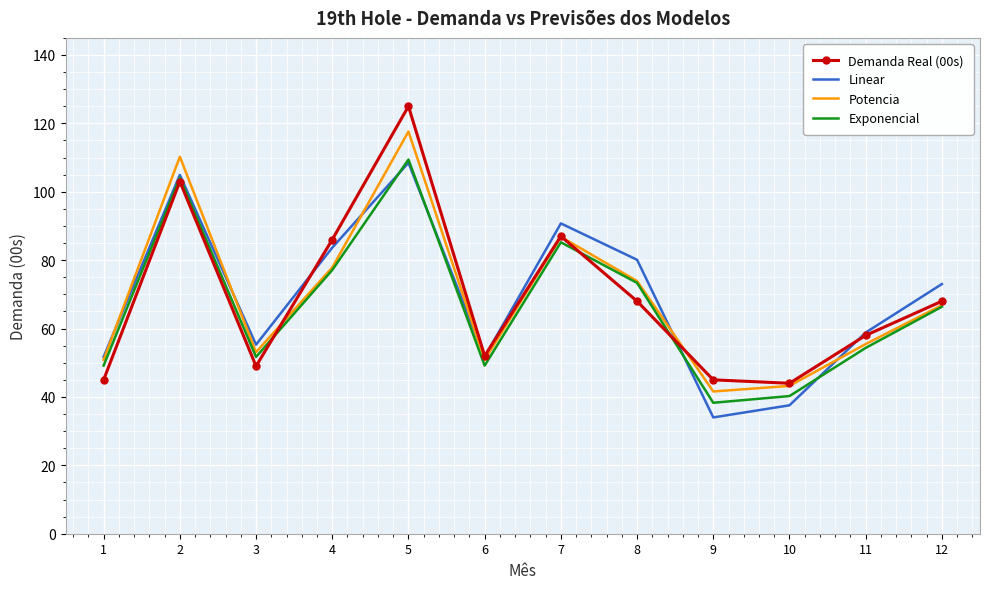

Reading right to left, what are all the values shown in this chart?

Demanda Real (00s): 68.0	58.0	44.0	45.0	68.0	87.0	52.0	125.0	86.0	49.0	103.0	45.0
Linear: 73.0	58.8	37.6	34.0	80.1	90.7	51.7	108.5	83.7	55.3	104.9	51.7
Potencia: 66.8	55.5	43.2	41.6	73.9	86.8	50.9	117.6	77.9	53.1	110.2	50.9
Exponencial: 66.4	54.3	40.3	38.3	73.4	85.2	49.2	109.4	77.1	51.7	104.1	49.2